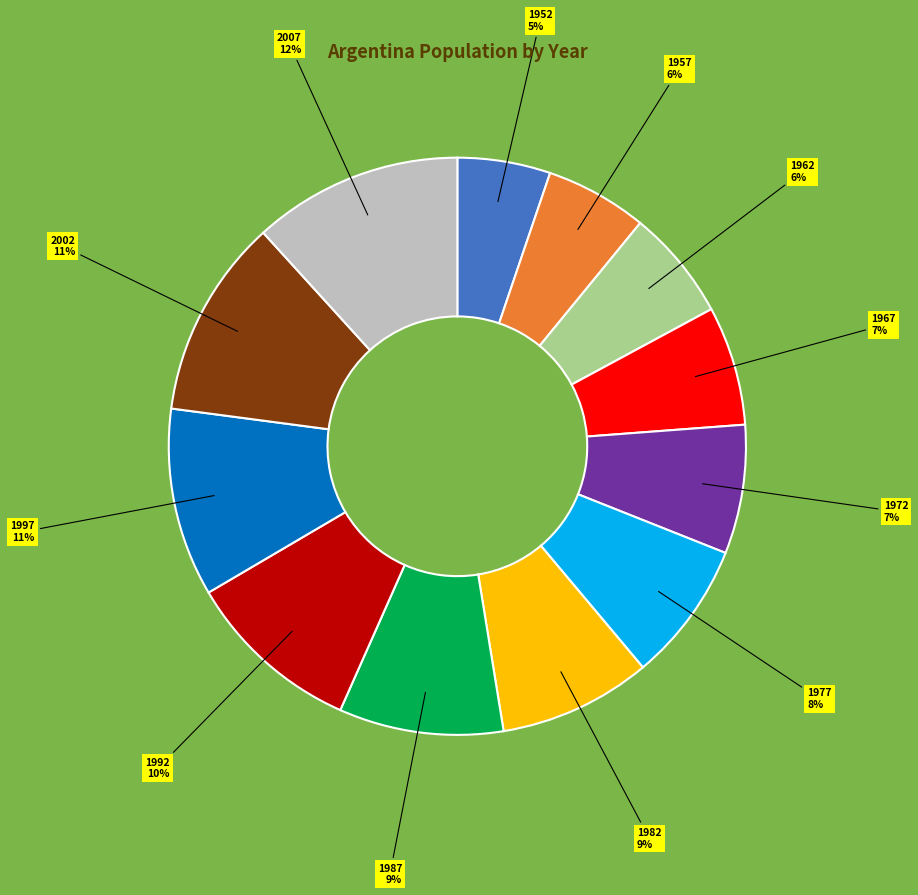

To the nearest percent, what is the difference between the largest and smallest slice percentages?

7%